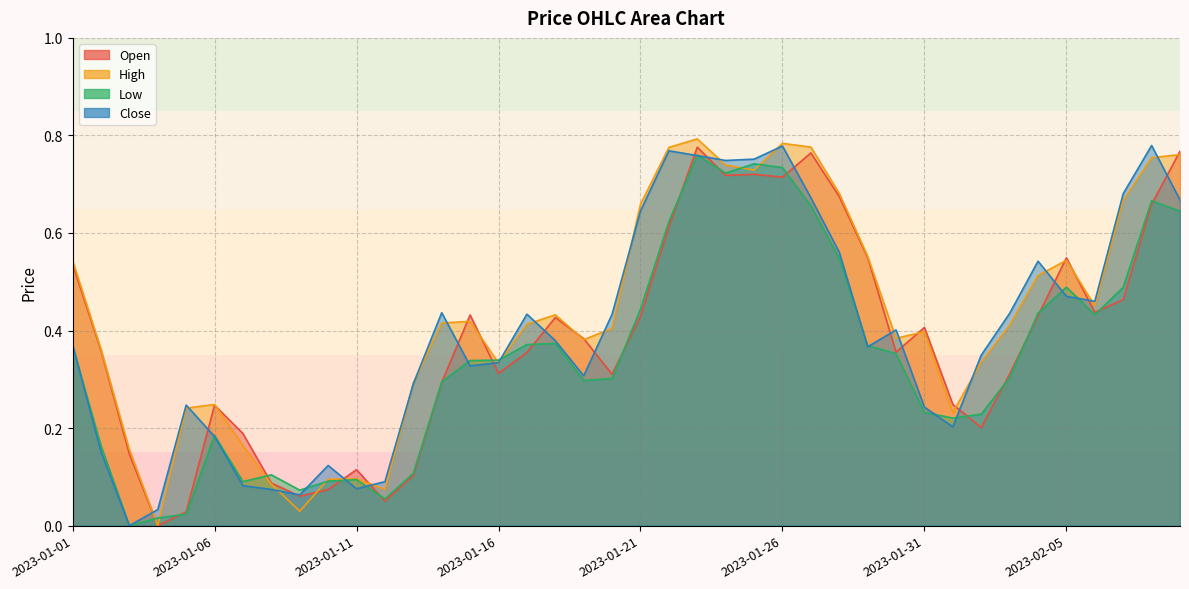

Is it true that Close equals 0.1 at 2023-01-11?

True